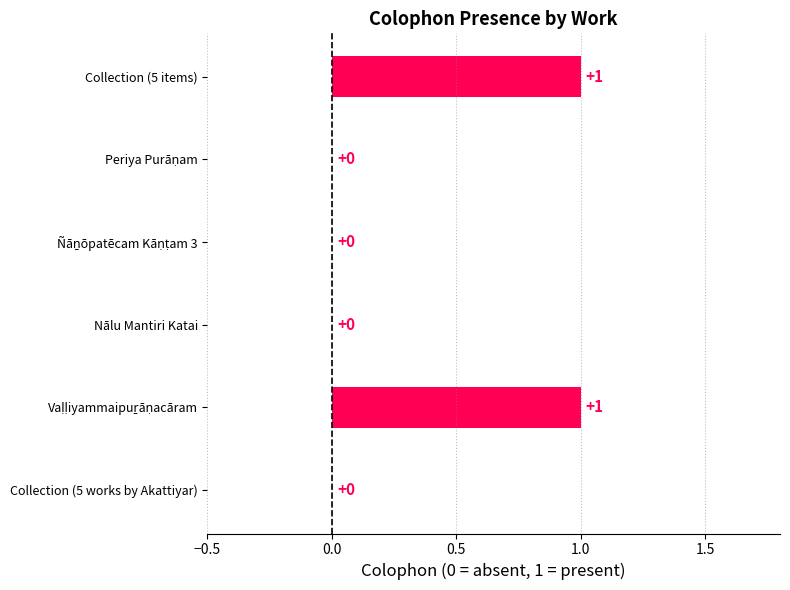

The chart shows a value of 1 at Collection (5 items). True or false?

True